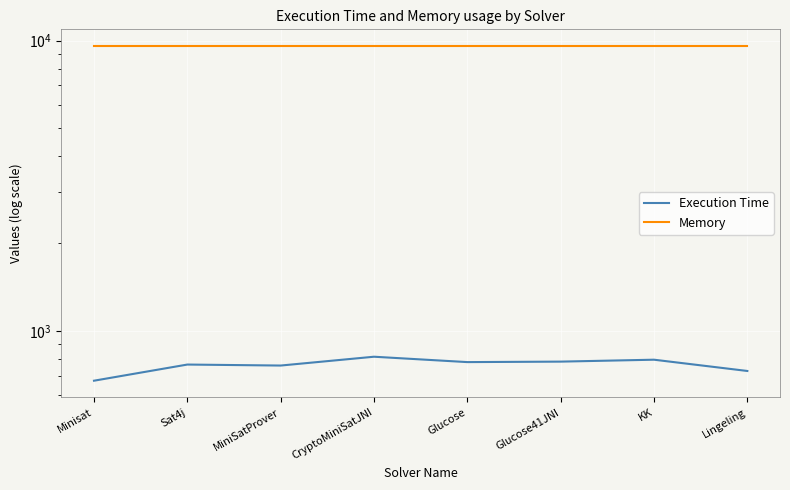

What is the value of the Execution Time point at the 2nd from the left?

765